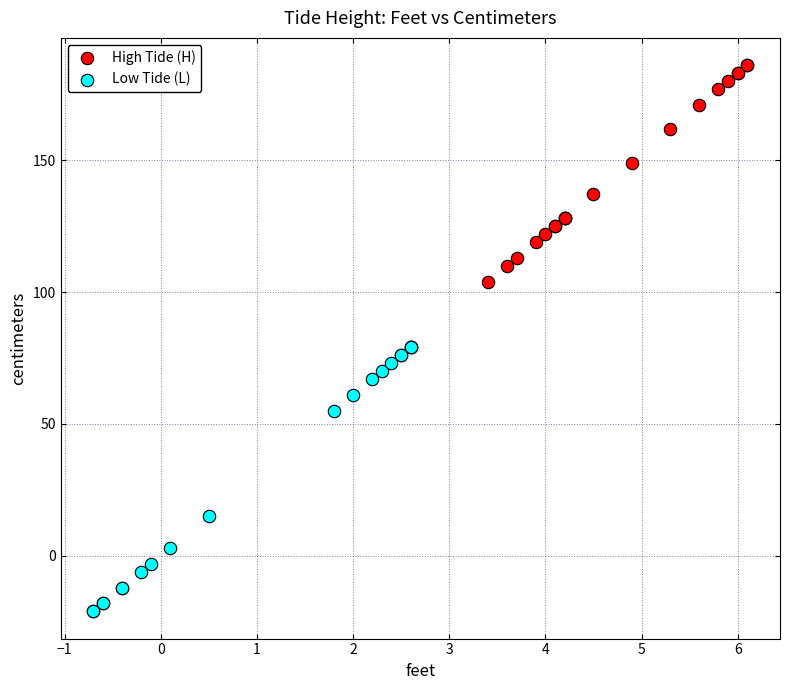

Which series contains the lowest Y value?

Low Tide (L)